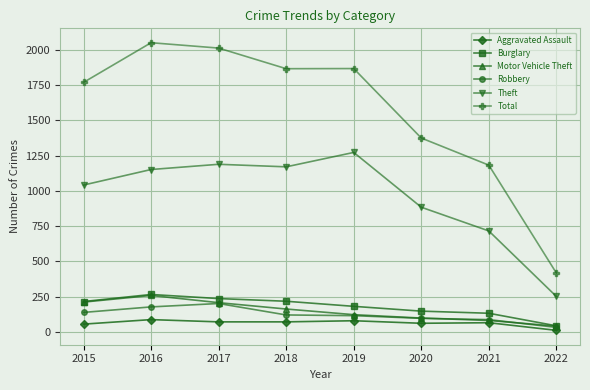

Is the value of Total at 2018 greater than the value of Burglary at 2021?

Yes